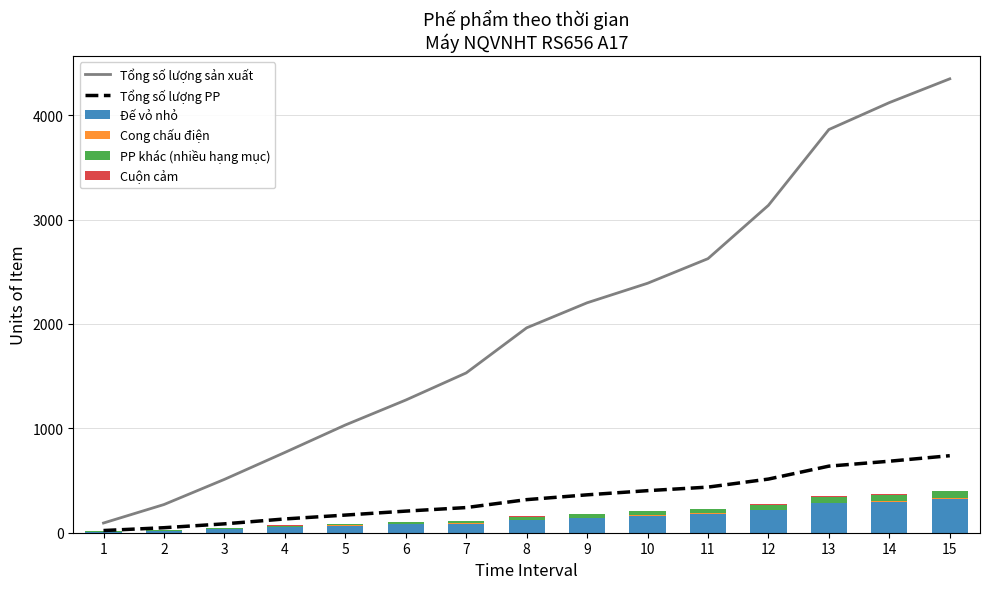

What is the difference between the maximum and minimum values in the Đế vỏ nhỏ series?

318